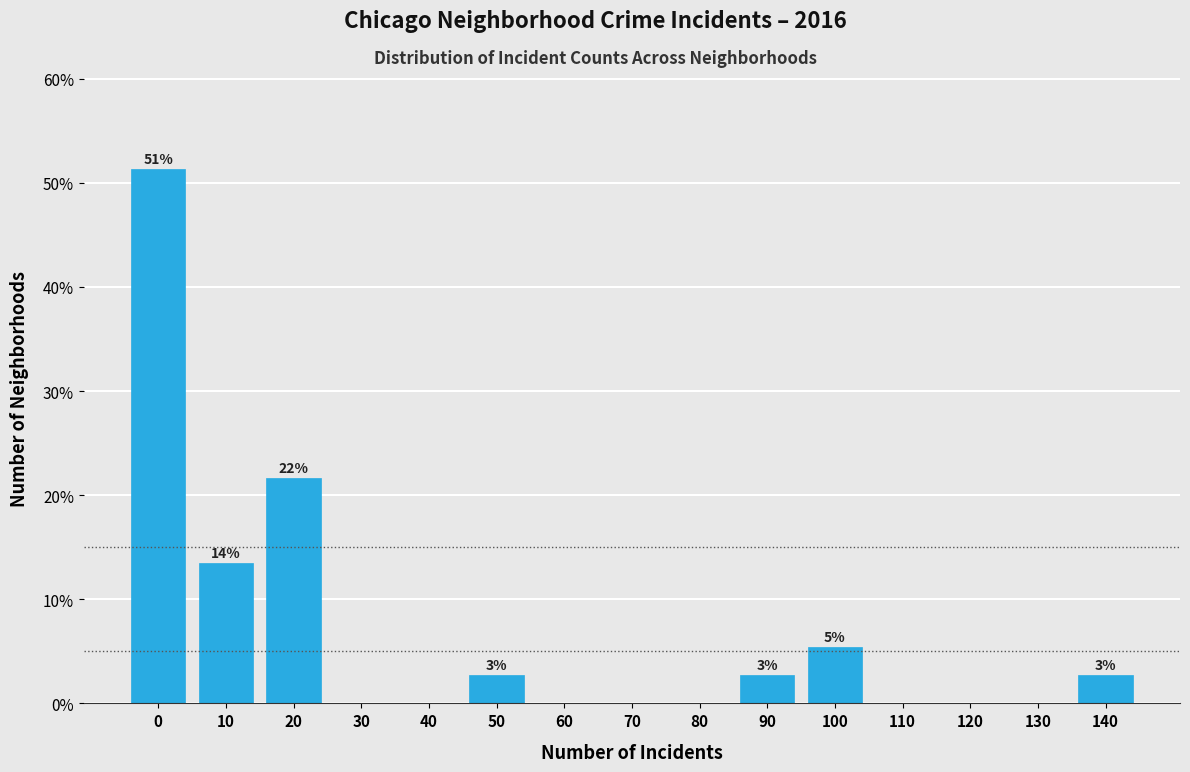

Reading left to right, list all the values displayed in this chart.

0=51.4	10=13.5	20=21.6	30=0.0	40=0.0	50=2.7	60=0.0	70=0.0	80=0.0	90=2.7	100=5.4	110=0.0	120=0.0	130=0.0	140=2.7